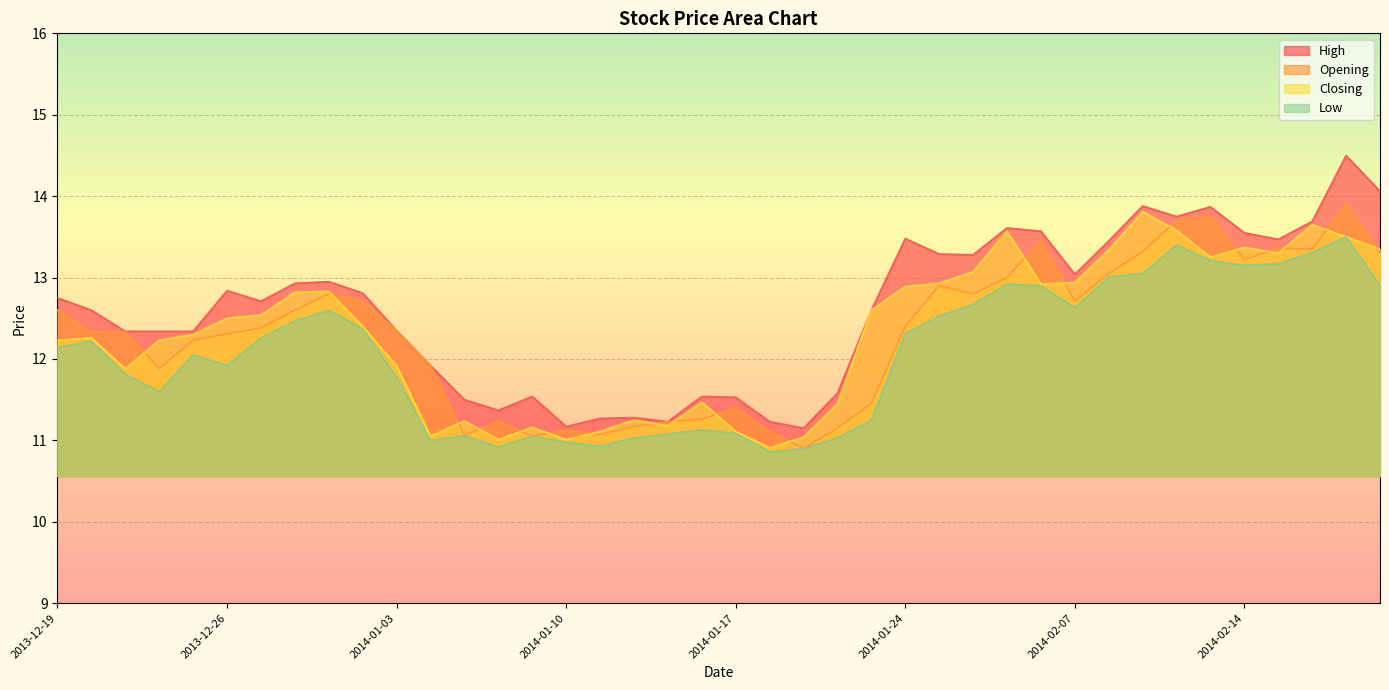

How many data points in Opening are above 12?

25